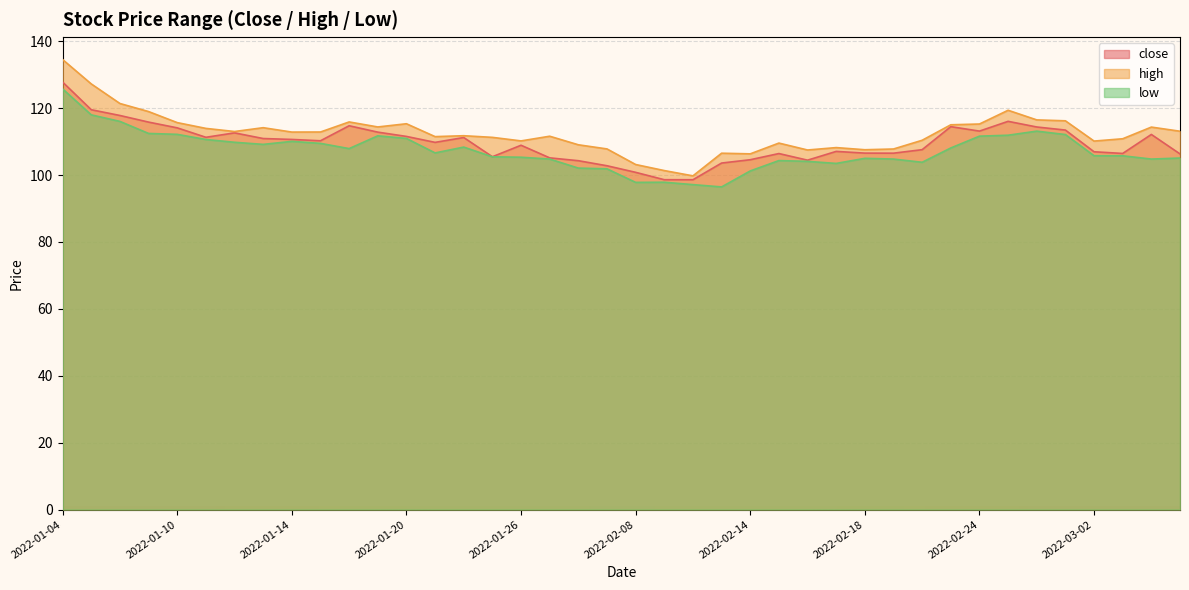

Rank the series by their maximum value, from highest to lowest.

high, close, low